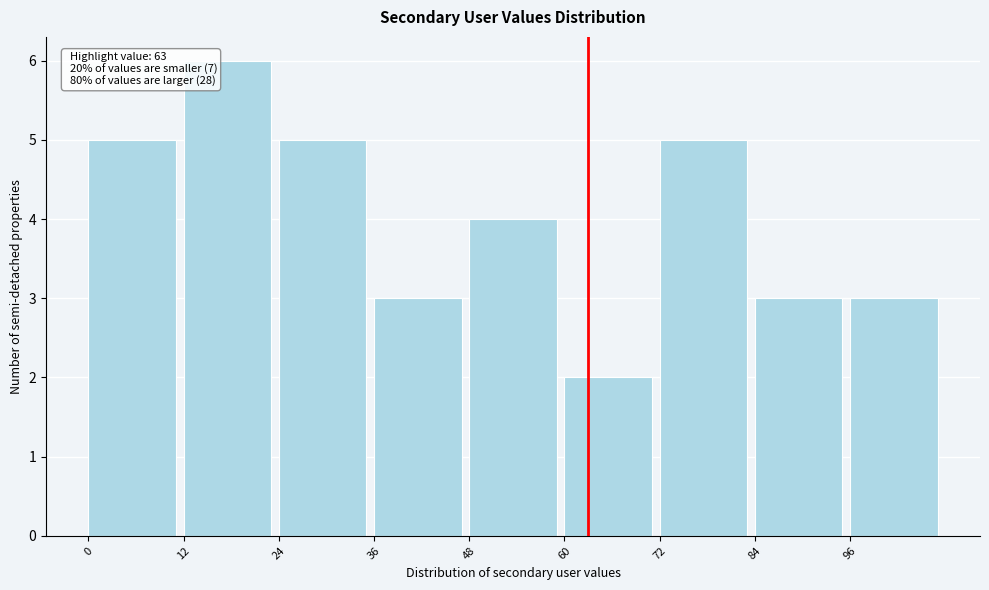

Which range on the x-axis has the tallest bar?

12 to 24